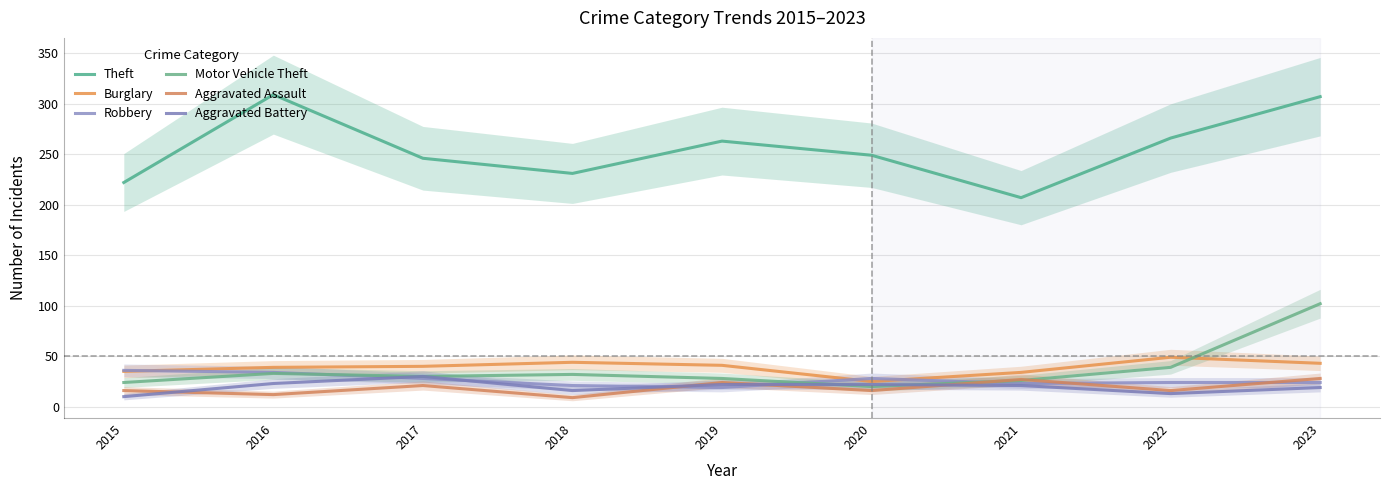

At which label does Motor Vehicle Theft first exceed 30?

2016